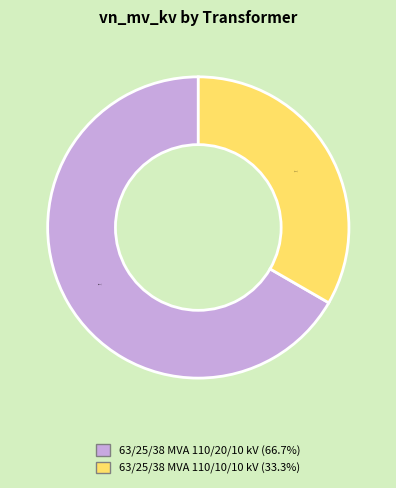

To the nearest percent, what is the difference between the 63/25/38 MVA 110/20/10 kV and 63/25/38 MVA 110/10/10 kV slice percentages?

33%